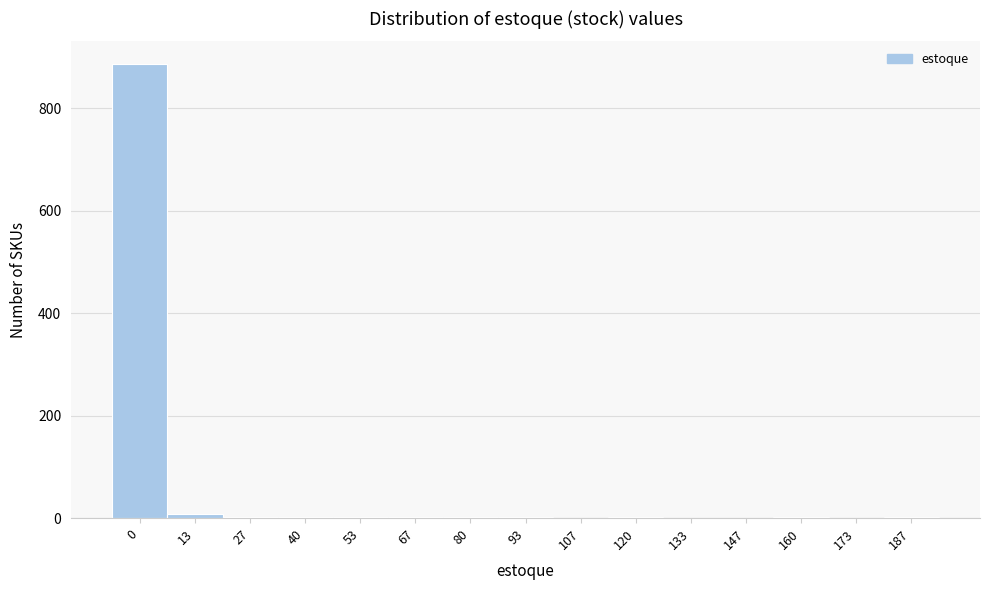

True or false: the data shows 3 at 53.

True